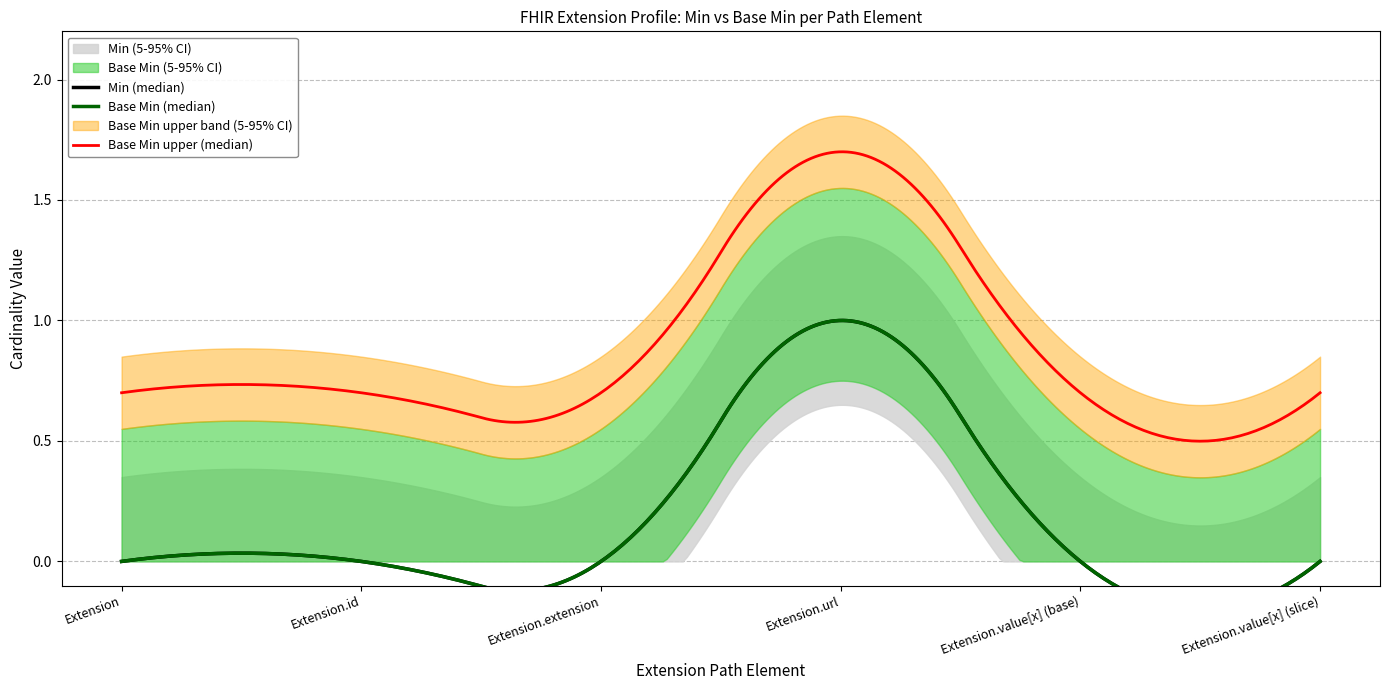

What is the sum of all Base Min (median) values?

1